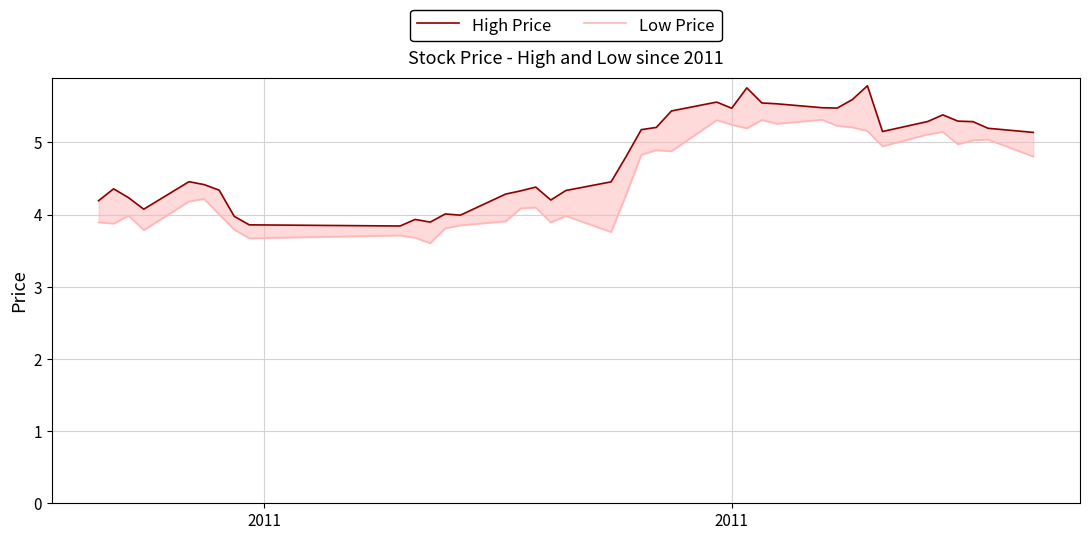

List the series in order of their peak value, lowest first.

Low Price, High Price